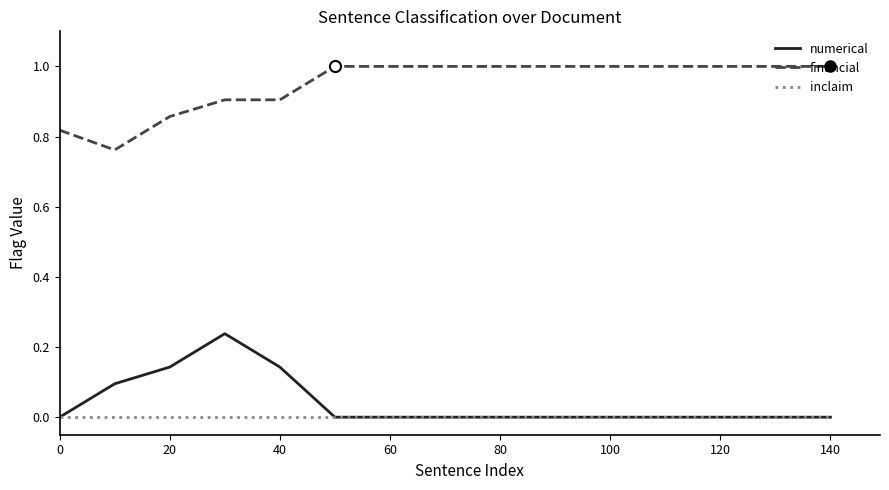

True or false: inclaim and financial cross at least once.

False